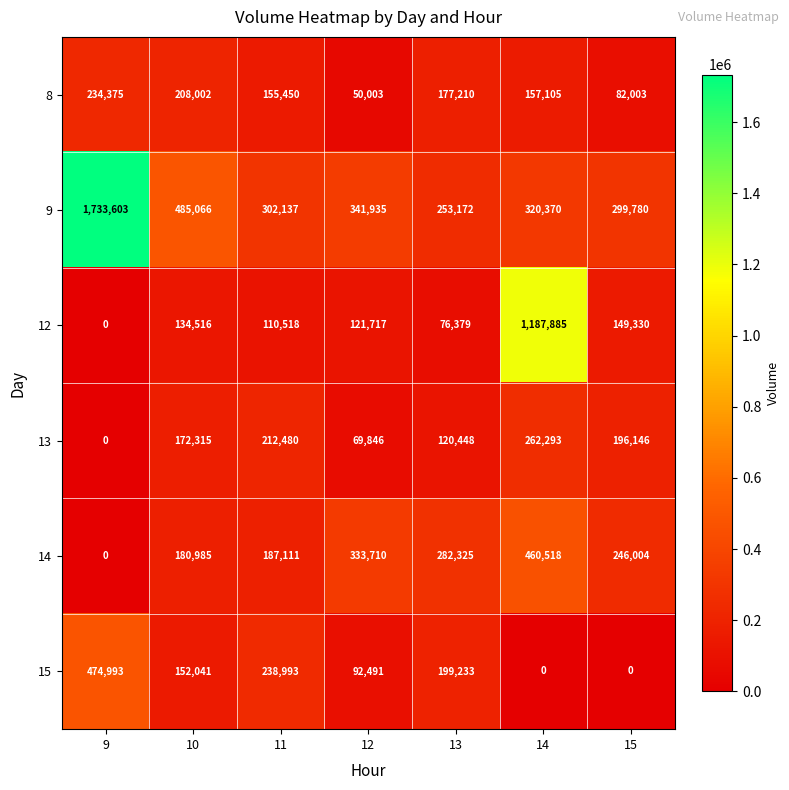

Count the number of categories in the chart.

7